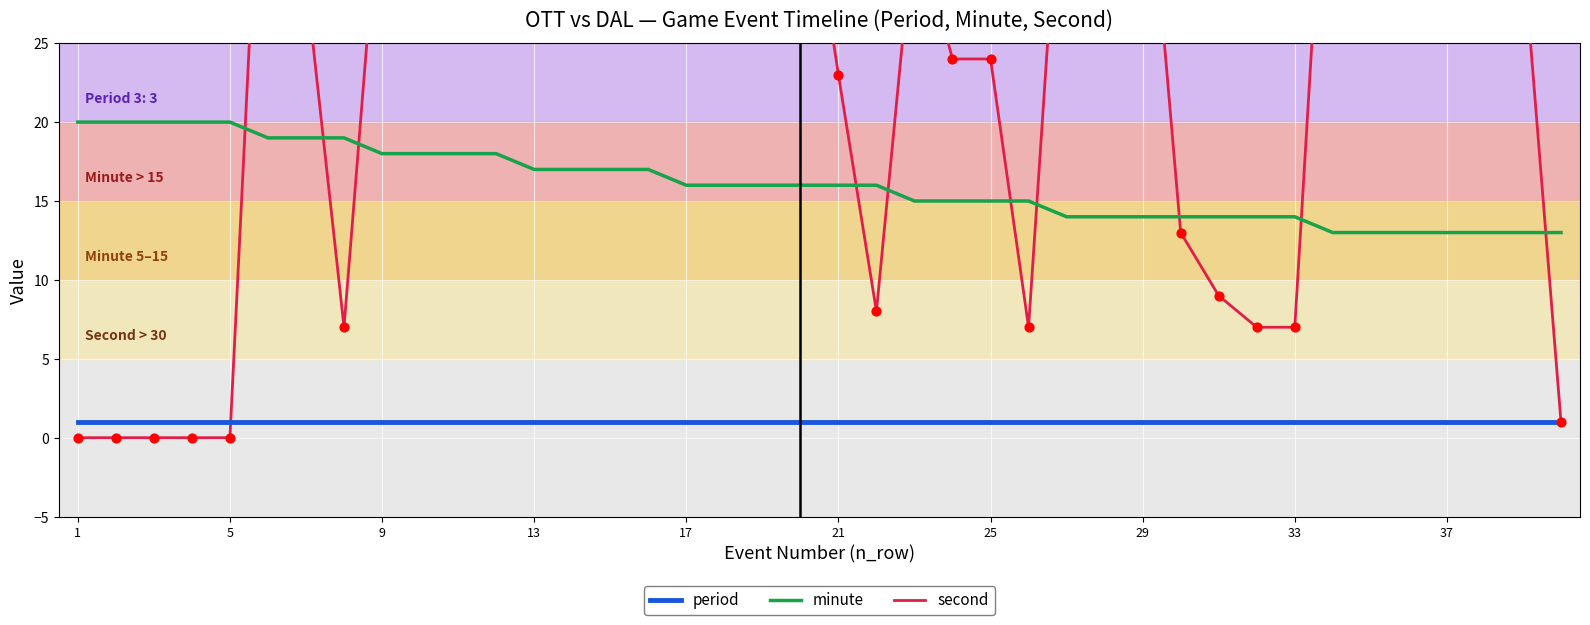

Which series reaches the maximum Y coordinate?

second